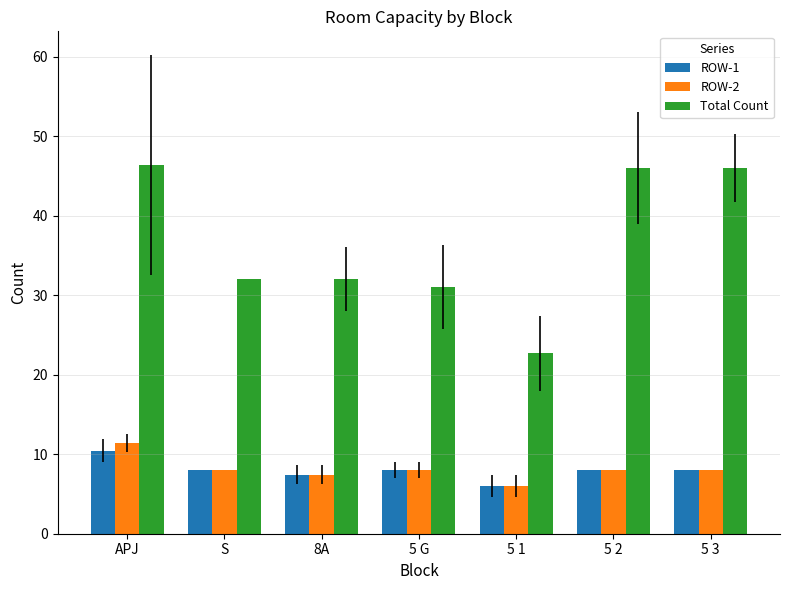

Which series has the largest total across all categories?

Total Count